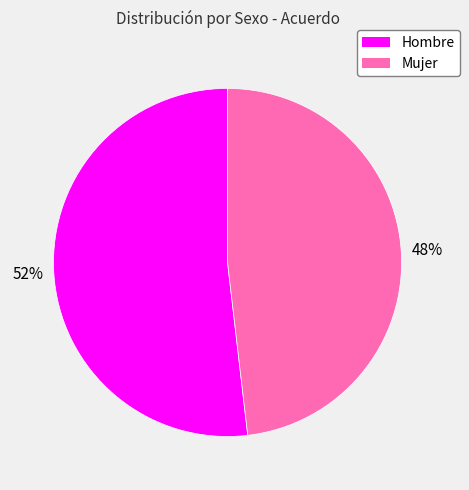

What percentage is the Mujer slice, to the nearest percent?

48%